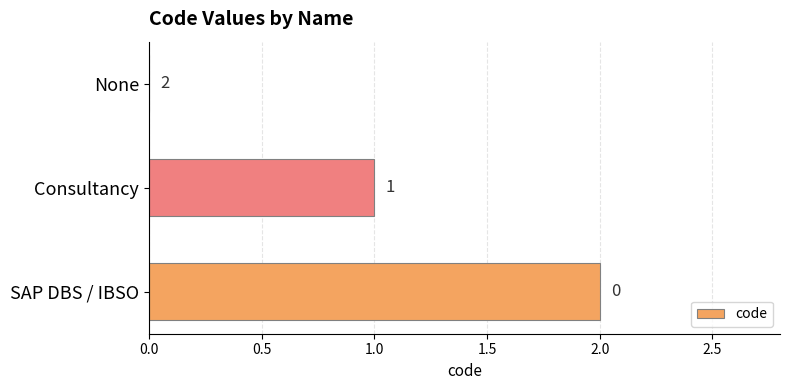

The value at None is 1. True or false?

False